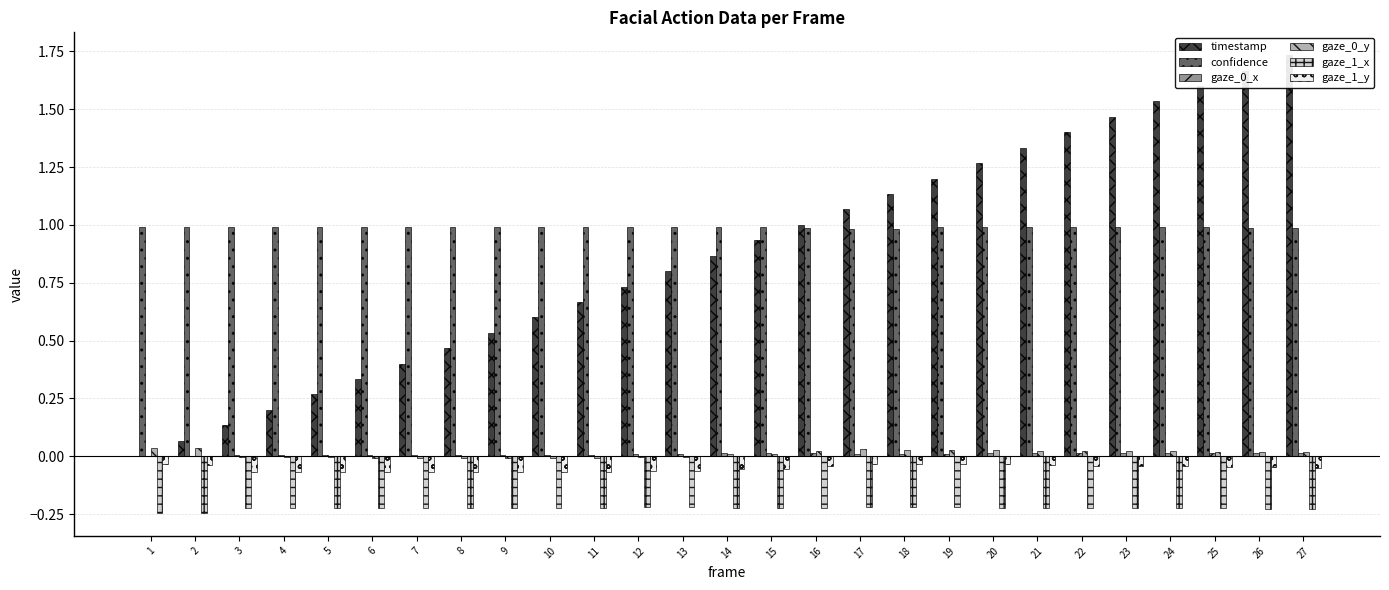

Reading right to left, what are all the values shown in this chart?

timestamp: 1.7	1.7	1.6	1.5	1.5	1.4	1.3	1.3	1.2	1.1	1.1	1.0	0.9	0.9	0.8	0.7	0.7	0.6	0.5	0.5	0.4	0.3	0.3	0.2	0.1	0.1	0.0
confidence: 1.0	1.0	1.0	1.0	1.0	1.0	1.0	1.0	1.0	1.0	1.0	1.0	1.0	1.0	1.0	1.0	1.0	1.0	1.0	1.0	1.0	1.0	1.0	1.0	1.0	1.0	1.0
gaze_0_x: 0.0	0.0	0.0	0.0	0.0	0.0	0.0	0.0	0.0	0.0	0.0	0.0	0.0	0.0	0.0	0.0	0.0	0.0	0.0	0.0	0.0	0.0	0.0	0.0	0.0	-0.0	0.0
gaze_0_y: 0.0	0.0	0.0	0.0	0.0	0.0	0.0	0.0	0.0	0.0	0.0	0.0	0.0	0.0	-0.0	-0.0	-0.0	-0.0	-0.0	-0.0	-0.0	-0.0	-0.0	-0.0	-0.0	0.0	0.0
gaze_1_x: -0.2	-0.2	-0.2	-0.2	-0.2	-0.2	-0.2	-0.2	-0.2	-0.2	-0.2	-0.2	-0.2	-0.2	-0.2	-0.2	-0.2	-0.2	-0.2	-0.2	-0.2	-0.2	-0.2	-0.2	-0.2	-0.2	-0.2
gaze_1_y: -0.1	-0.0	-0.0	-0.0	-0.0	-0.0	-0.0	-0.0	-0.0	-0.0	-0.0	-0.0	-0.1	-0.1	-0.1	-0.1	-0.1	-0.1	-0.1	-0.1	-0.1	-0.1	-0.1	-0.1	-0.1	-0.0	-0.0